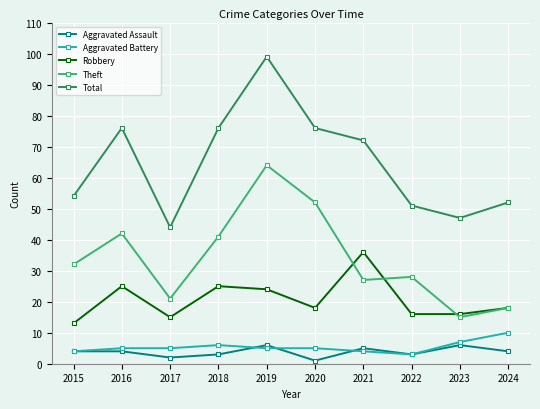

True or false: Robbery has a value of 16 at 2022.

True